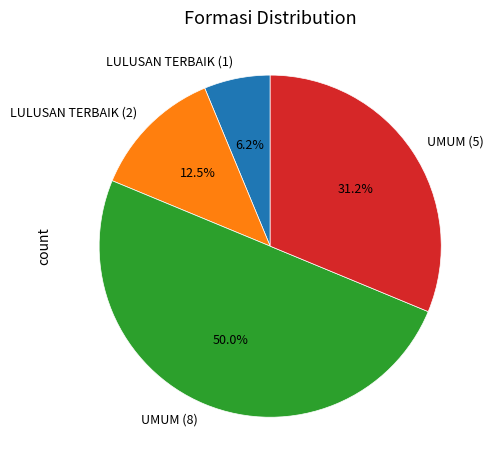

What percentage is the UMUM (8) slice, to the nearest percent?

50%